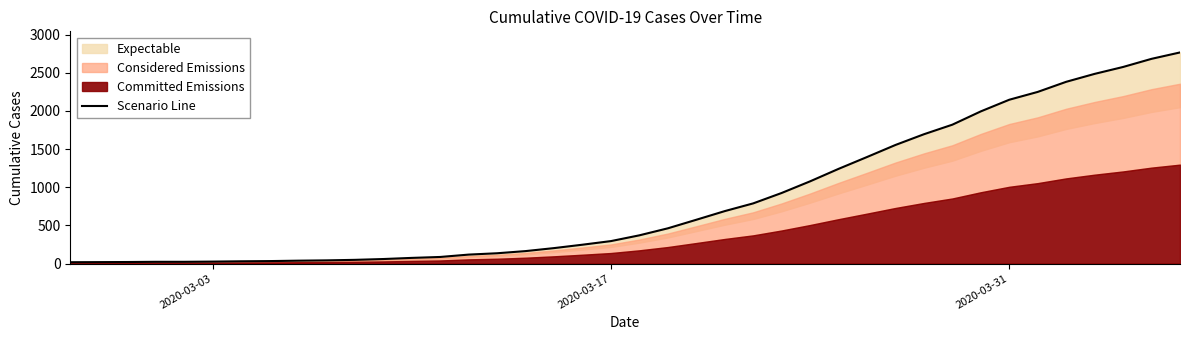

What is the greatest value displayed?

2766.2